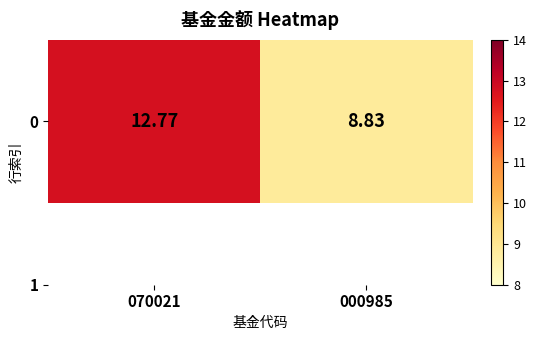

What is the change in value from 070021 to 000985?

-3.9